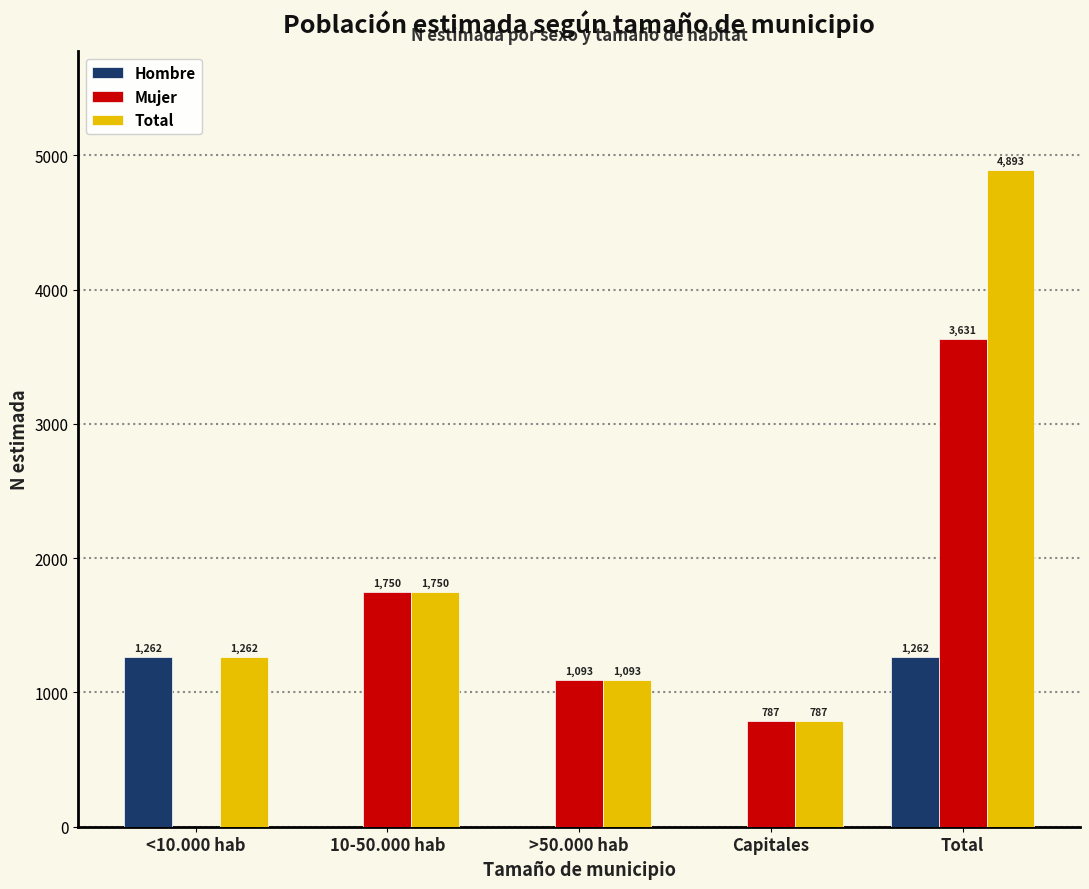

Reading left to right, list all the values displayed in this chart.

Hombre: <10.000 hab=1262	10-50.000 hab=0	>50.000 hab=0	Capitales=0	Total=1262
Mujer: <10.000 hab=0	10-50.000 hab=1750	>50.000 hab=1093	Capitales=787	Total=3631
Total: <10.000 hab=1262	10-50.000 hab=1750	>50.000 hab=1093	Capitales=787	Total=4893